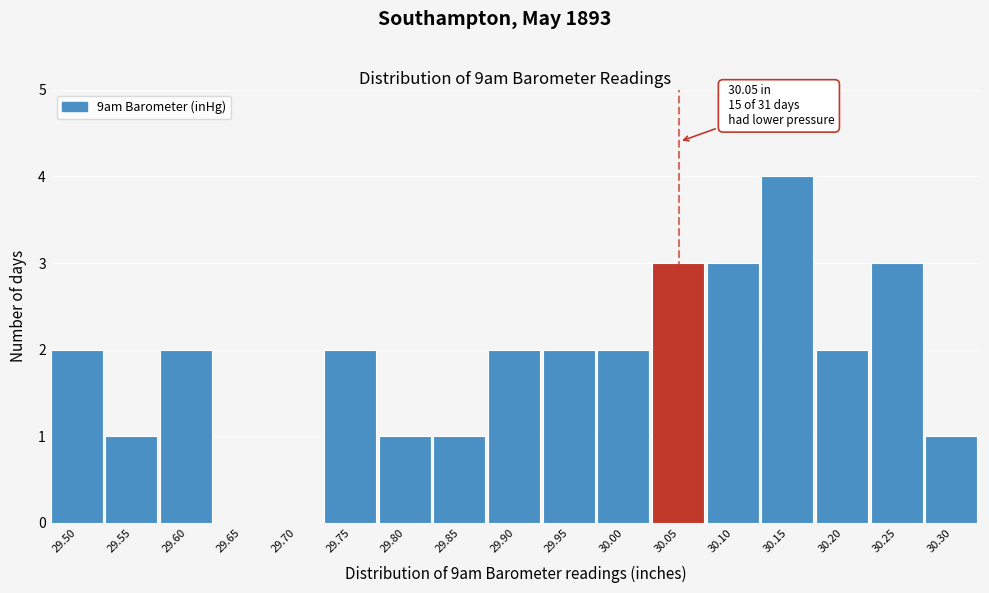

Reading left to right, list all the values displayed in this chart.

29.50=2	29.55=1	29.60=2	29.65=0	29.70=0	29.75=2	29.80=1	29.85=1	29.90=2	29.95=2	30.00=2	30.05=3	30.10=3	30.15=4	30.20=2	30.25=3	30.30=1